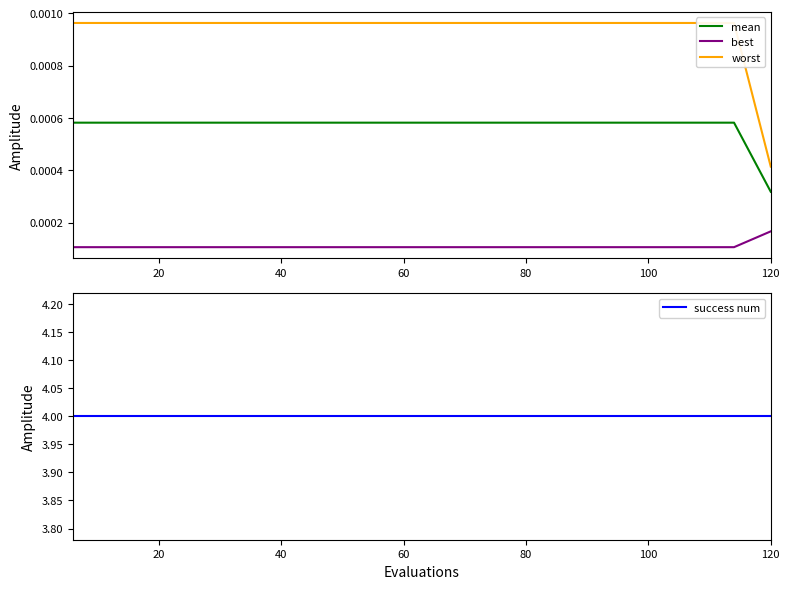

True or false: mean and best cross at least once.

False